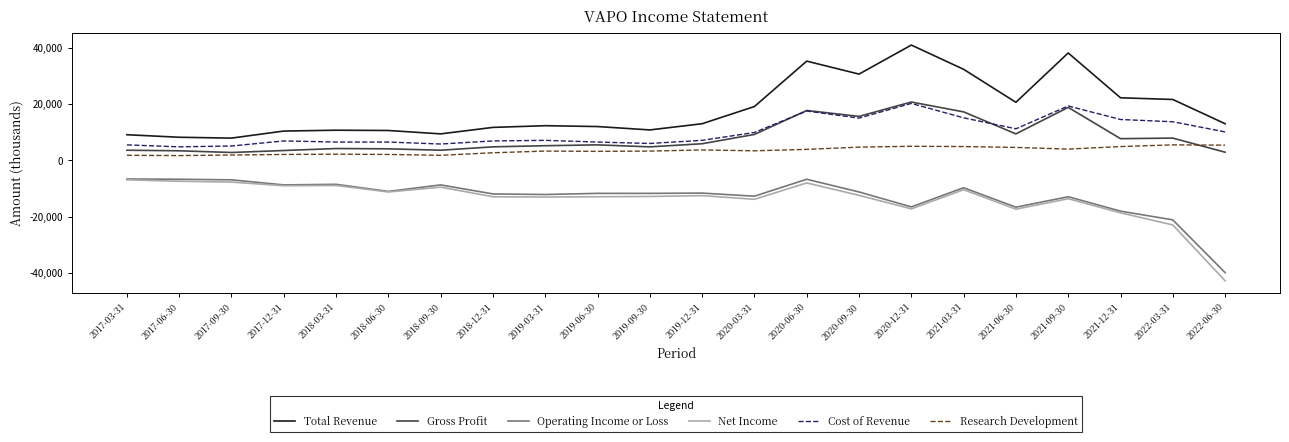

True or false: Cost of Revenue and Operating Income or Loss intersect in this chart.

False